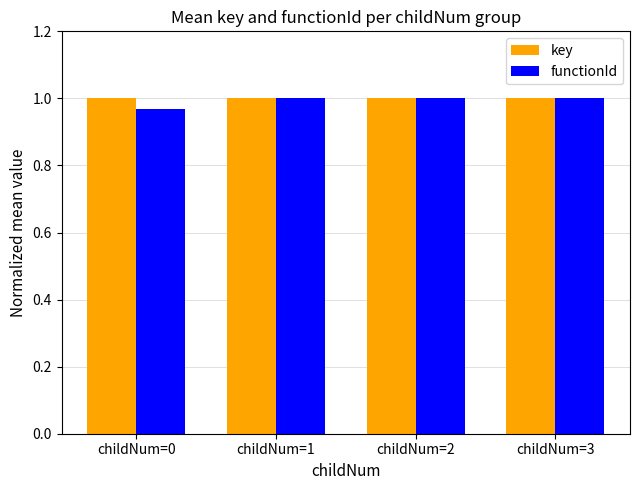

What is the sum of all key values?

4.0